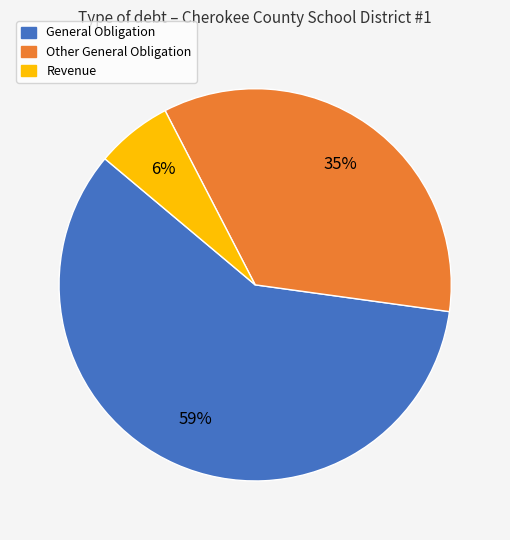

Count the number of slices in the pie.

3